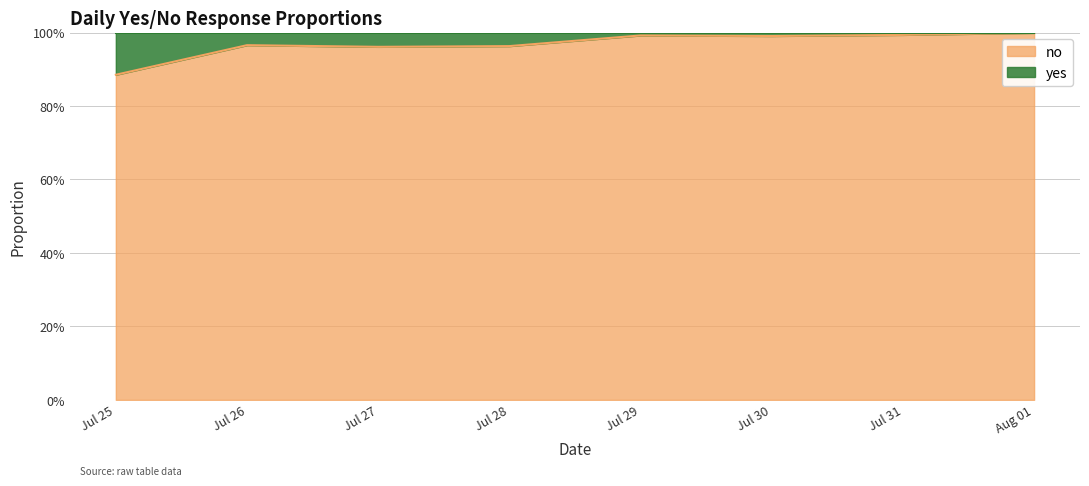

At which label is the value closest to 0?

Jul 25